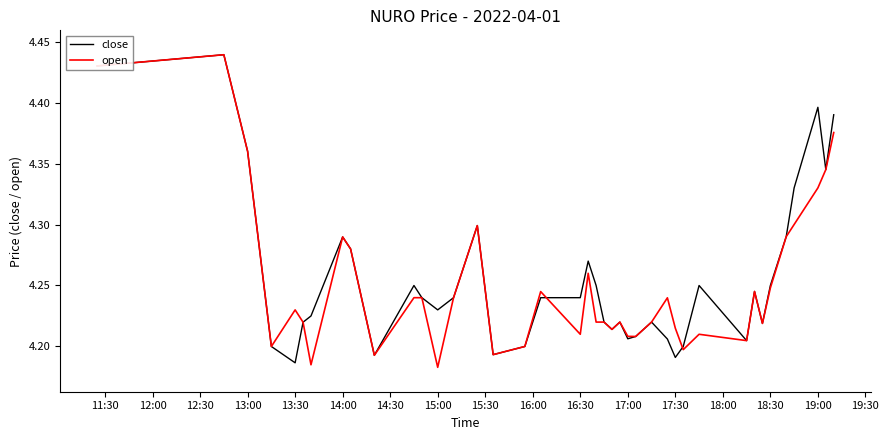

The value of close at 13:30 is 2.4. True or false?

False